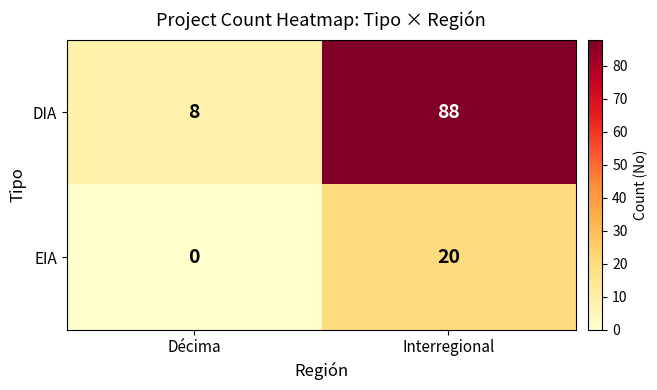

At which label does DIA reach its minimum?

Décima